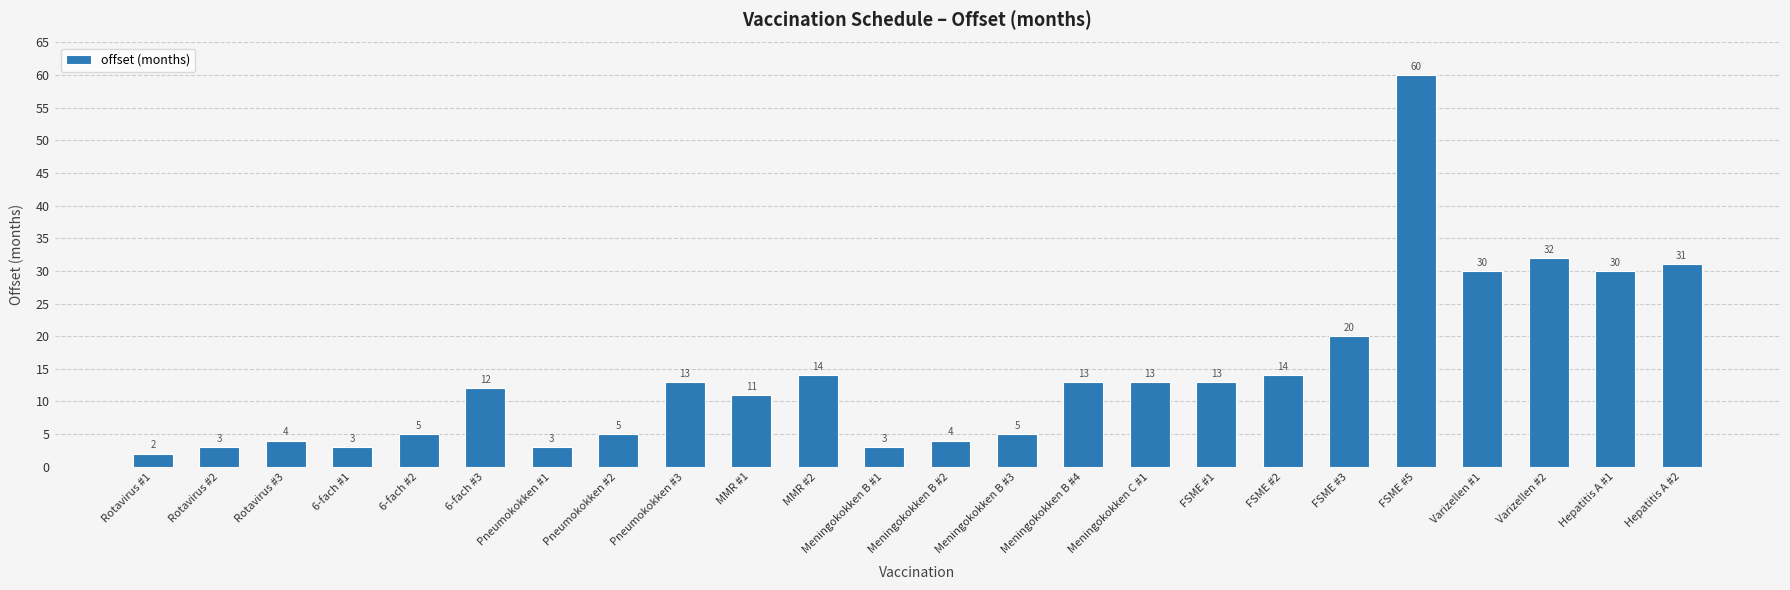

Reading right to left, list all the values displayed in this chart.

31	30	32	30	60	20	14	13	13	13	5	4	3	14	11	13	5	3	12	5	3	4	3	2